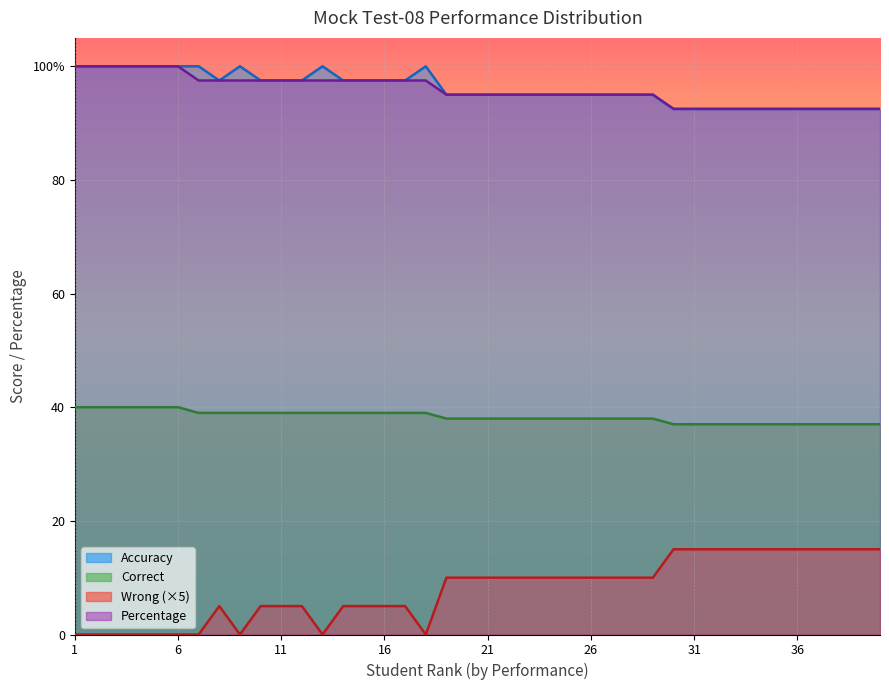

Where is Wrong nearest to the value 7?

8